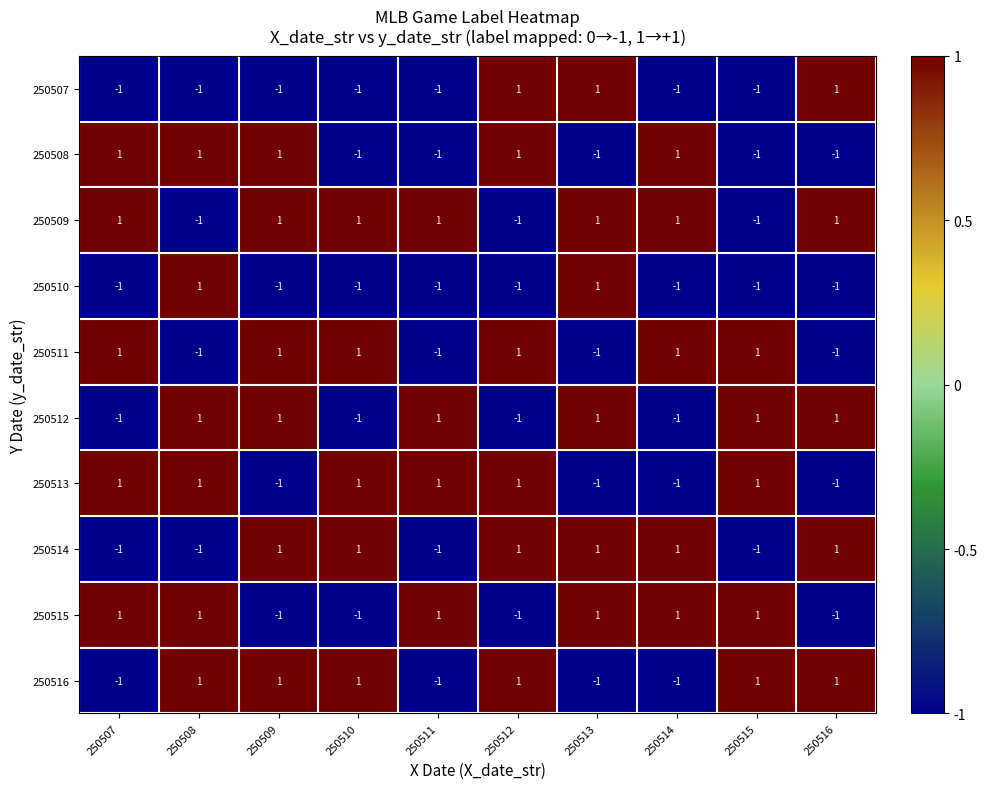

Is it true that 250511 equals -1 at 250508?

True